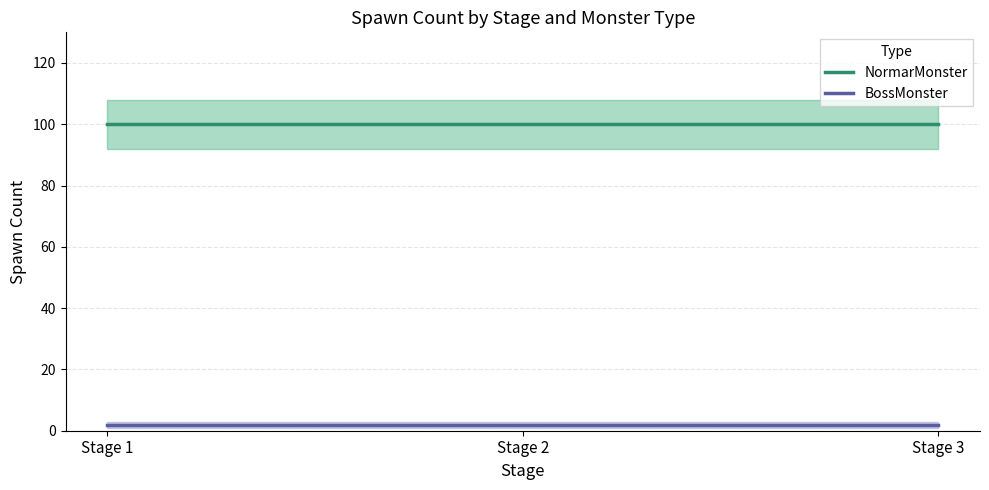

Is this an area chart (filled region under the line)?

No